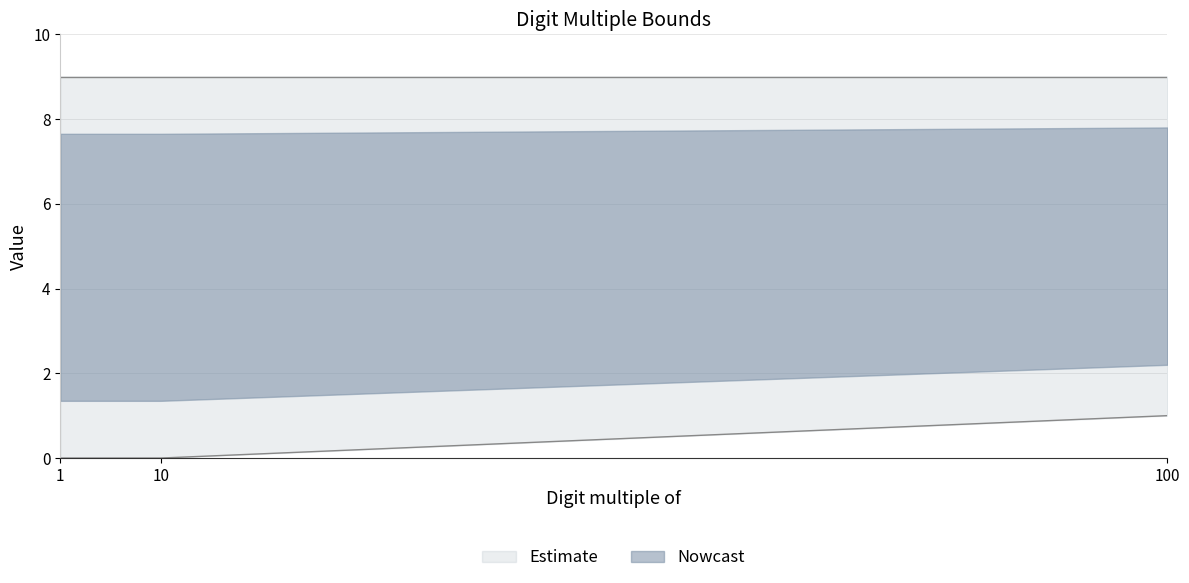

What is the change in value from 1 to 100?

+1